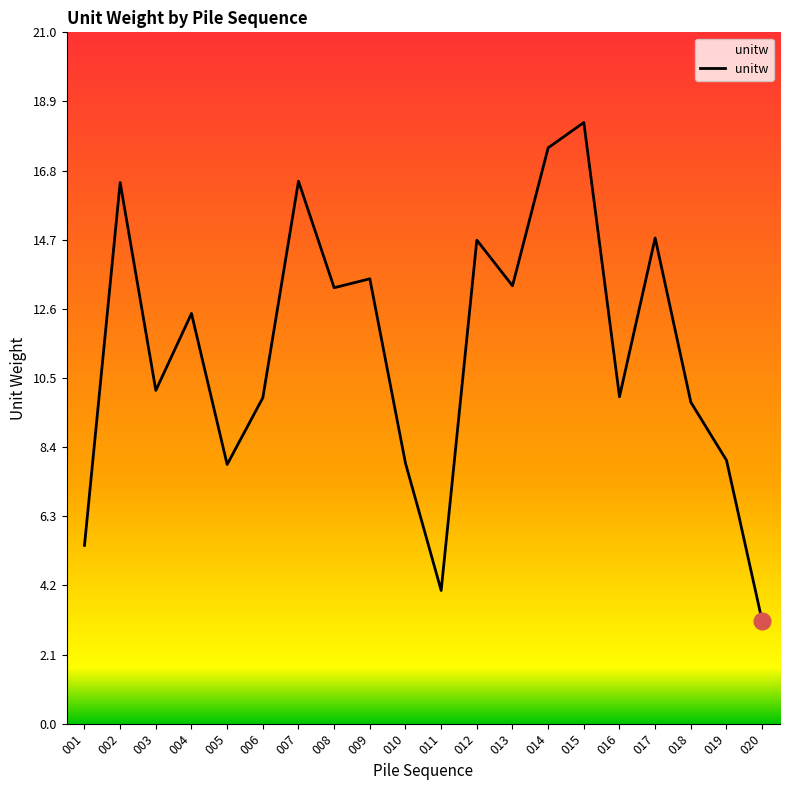

Which category has the lowest value across all series?

020